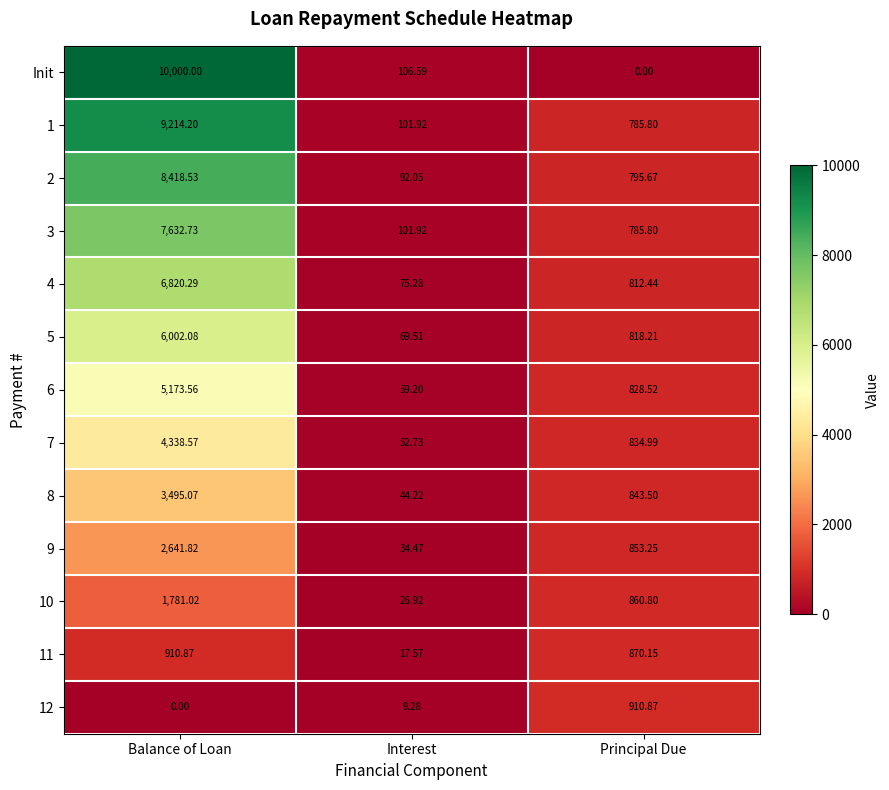

At which category is the sum across all series the highest?

Balance of Loan